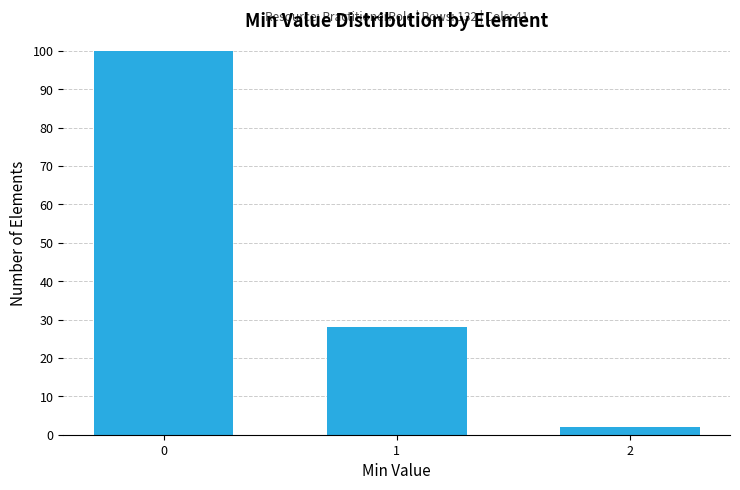

Reading left to right, transcribe all the data shown in this chart.

100	28	2